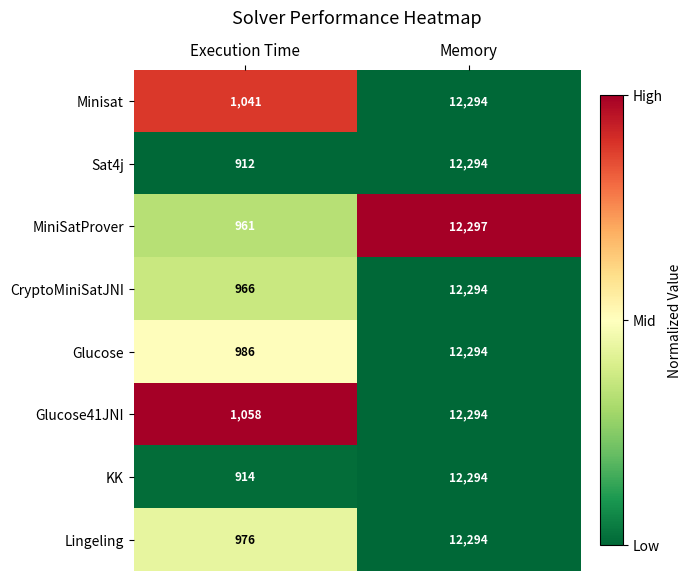

Which series changed the most between Execution Time and Memory?

Sat4j